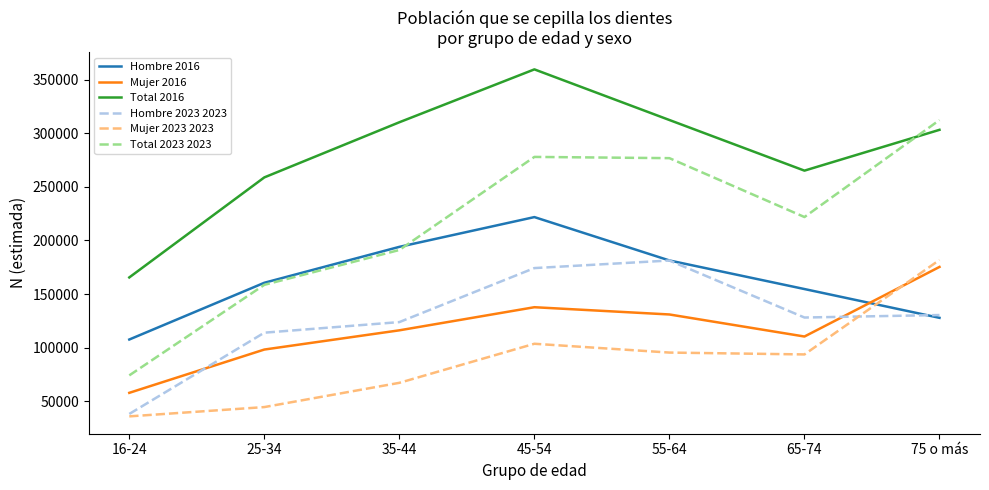

True or false: Mujer 2023 2023 and Total 2023 2023 cross at least once.

False